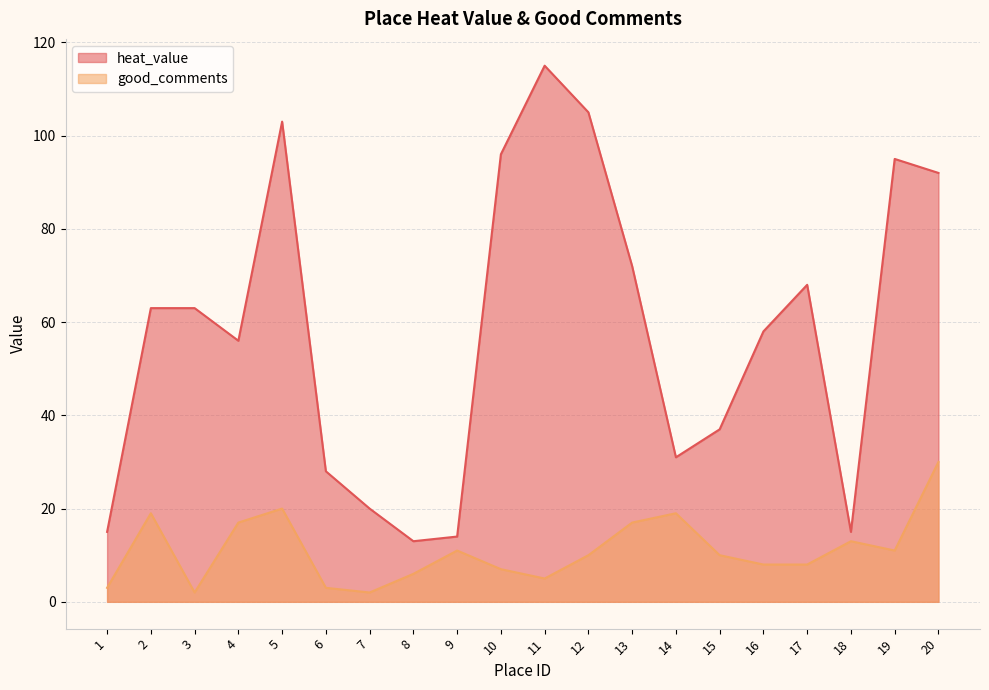

True or false: good_comments has a value of 4 at 7.

False